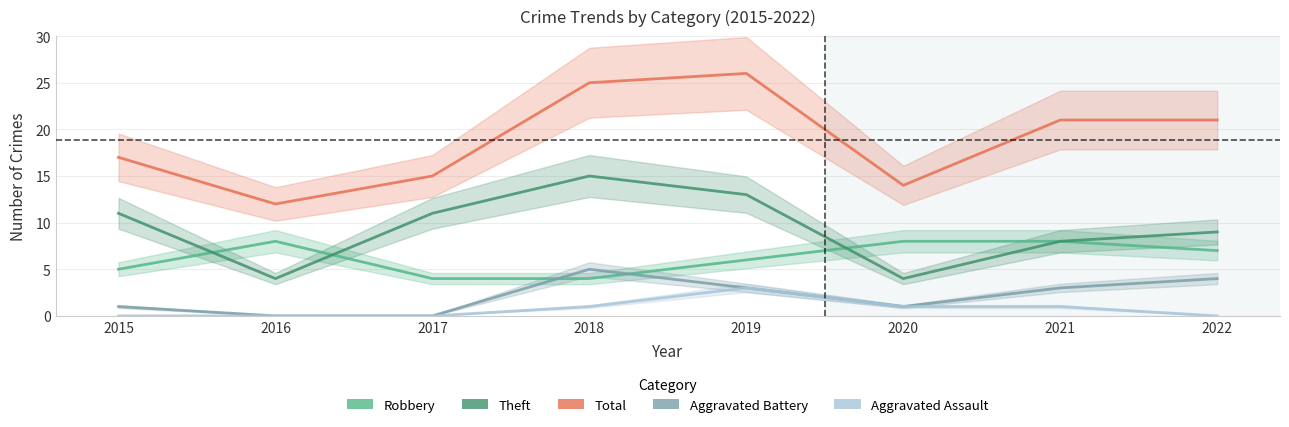

True or false: Aggravated Assault and Theft cross at least once.

False